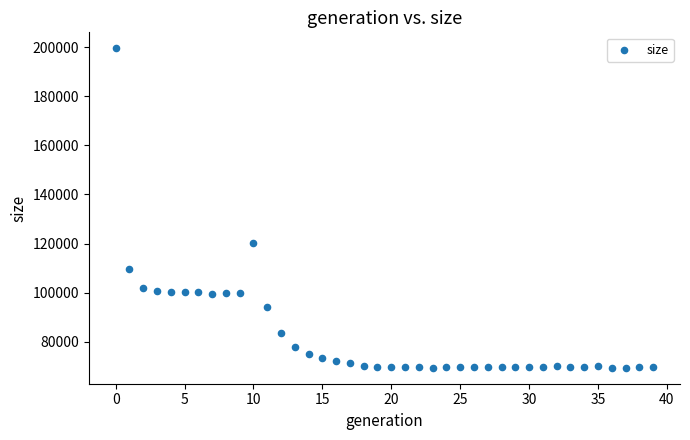

What Y value in the scatter plot is closest to 134472?

120199